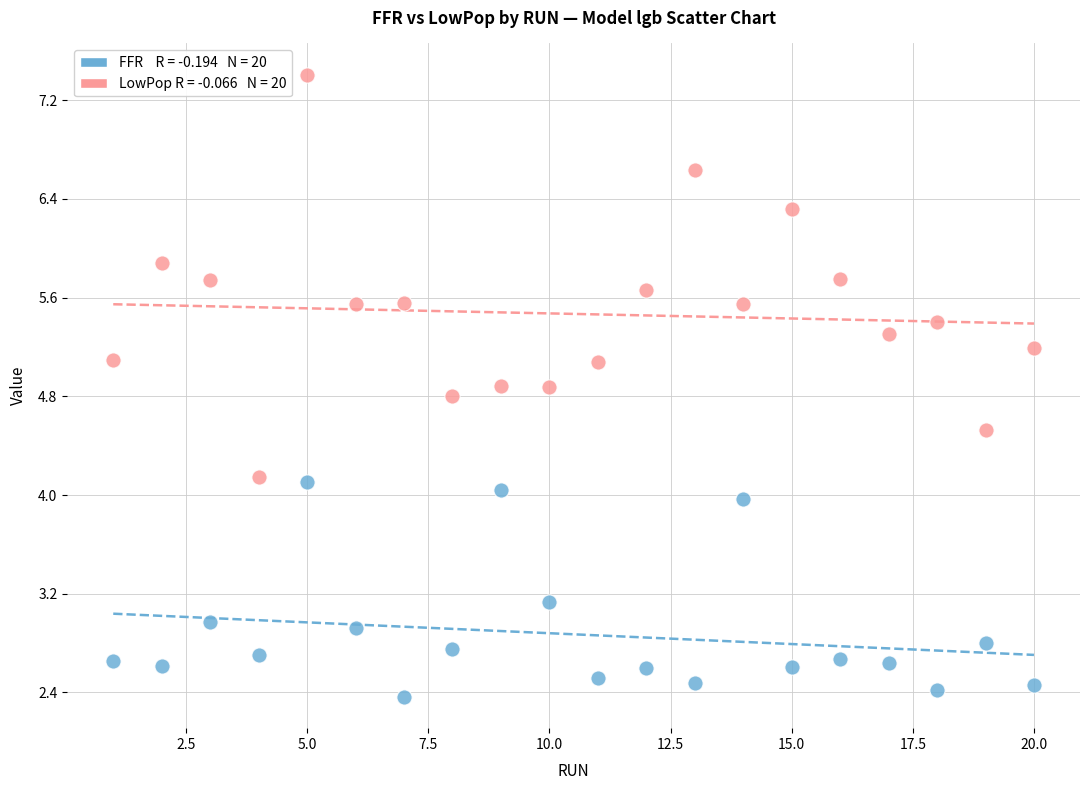

Across all data points, what is the range of Y values (max minus min)?

5.0